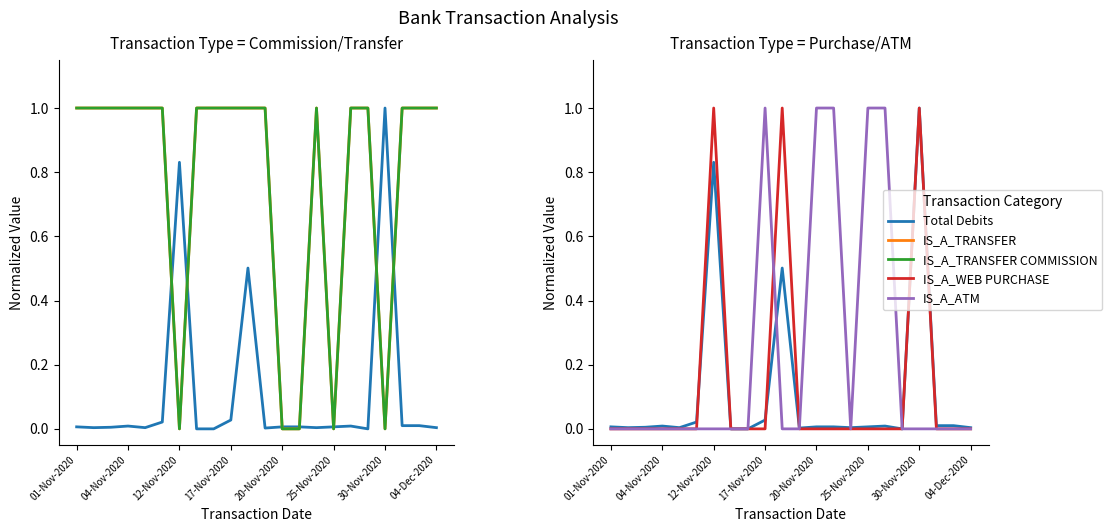

Which series has the largest total across all categories?

IS_A_TRANSFER